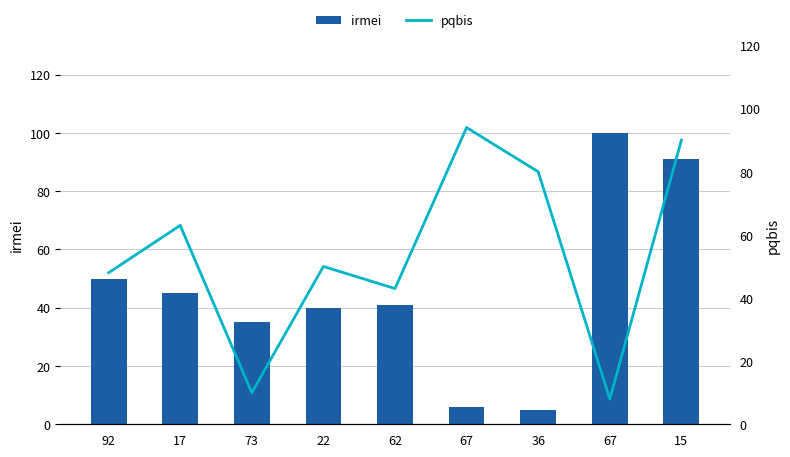

The irmei series shows 5 at 36. True or false?

True